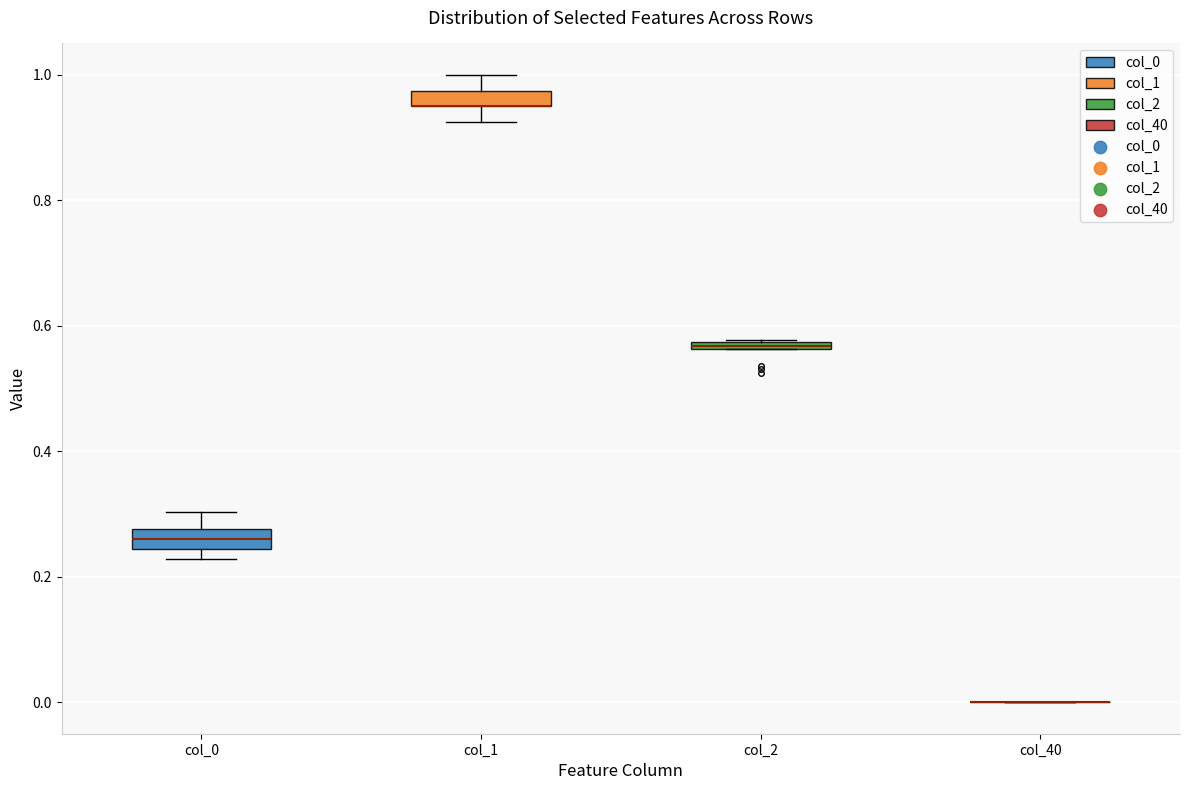

Where is the upper edge of the box for col_2 on the y-axis? The values are not printed on the chart, so give them approximately, as read against the axis.

0.58